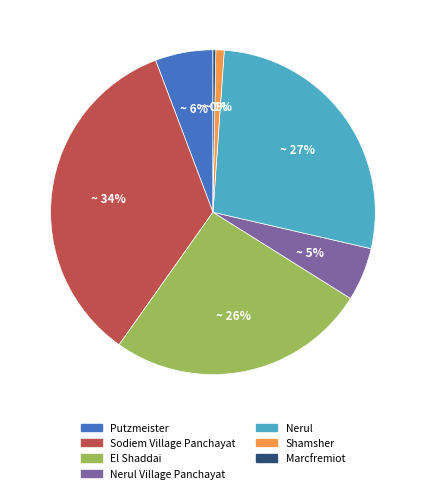

Which slice is the largest?

Sodiem Village Panchayat